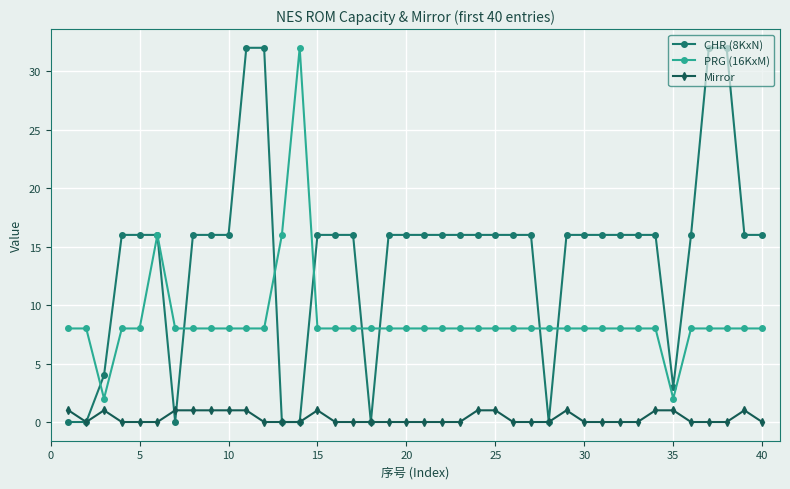

What is the value of the CHR (8KxN) point at the 27th from the left?

16